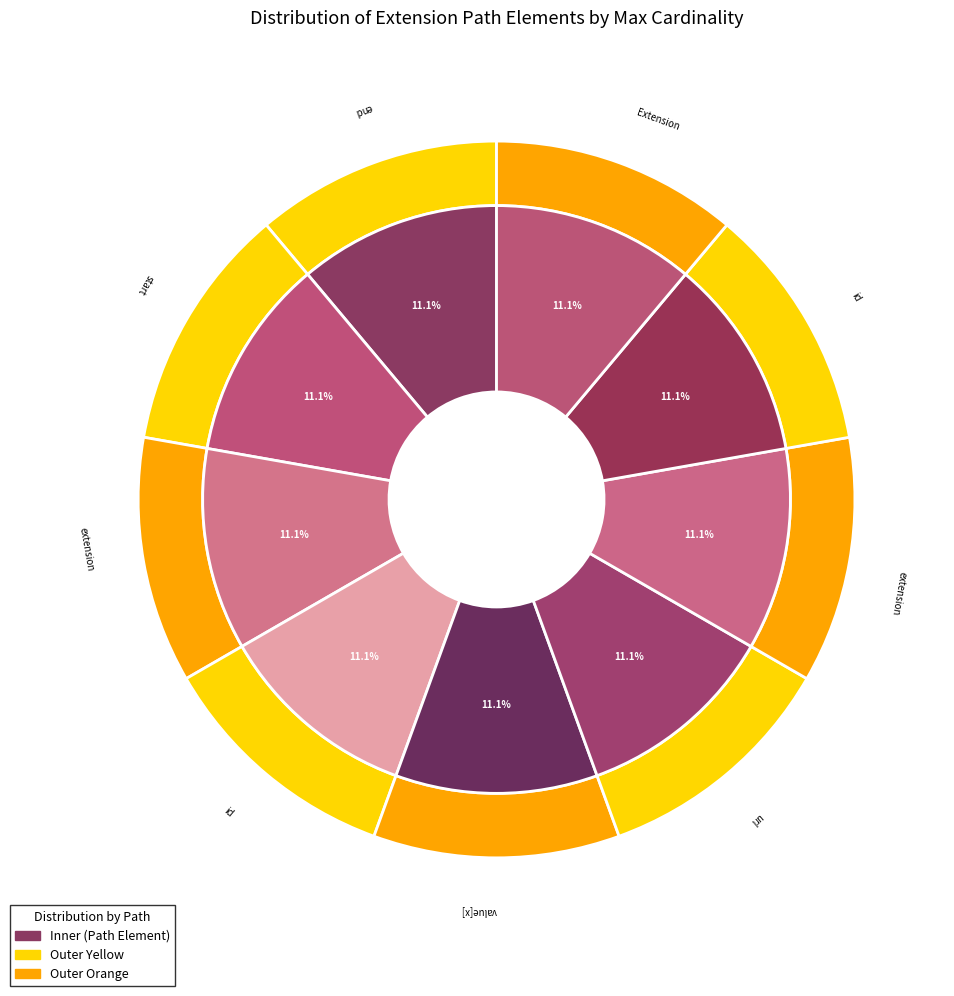

Count the number of slices in the pie.

9